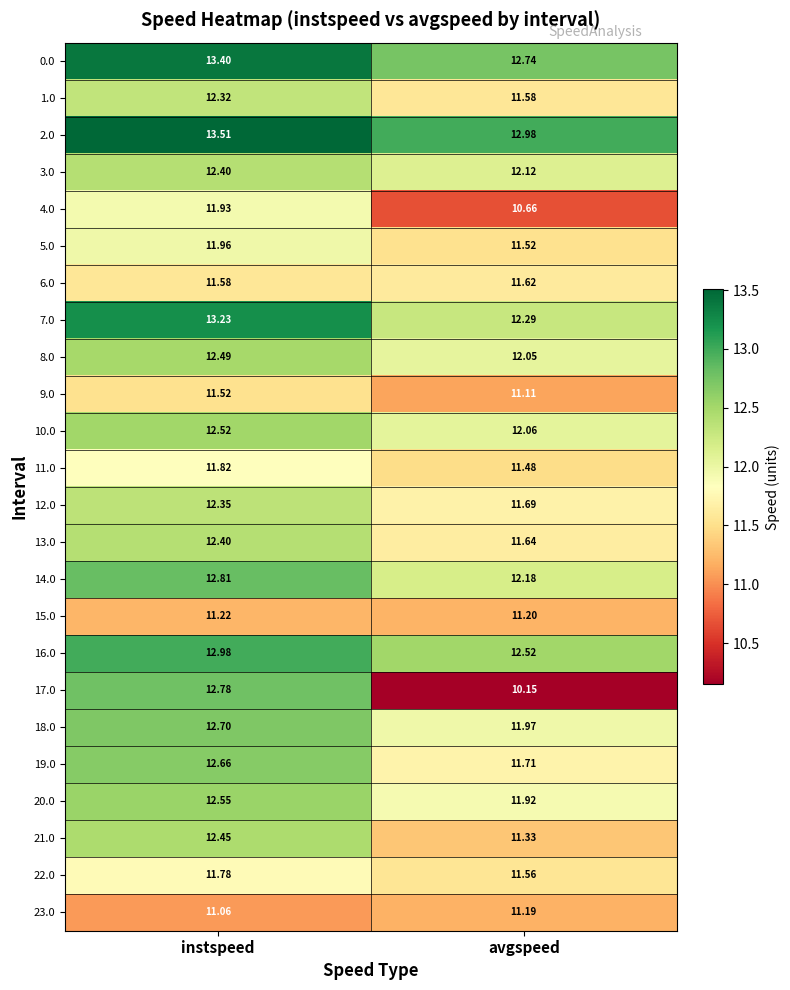

At which label does 20.0 first exceed 12?

instspeed